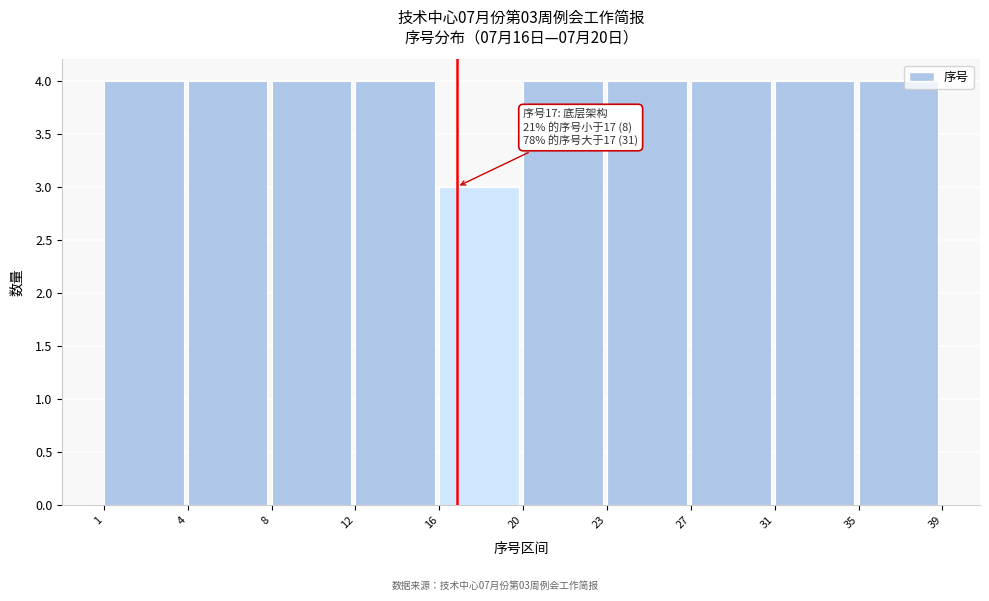

Reading right to left, what are all the values shown in this chart?

35=4	31=4	27=4	23=4	20=4	16=3	12=4	8=4	4=4	1=4